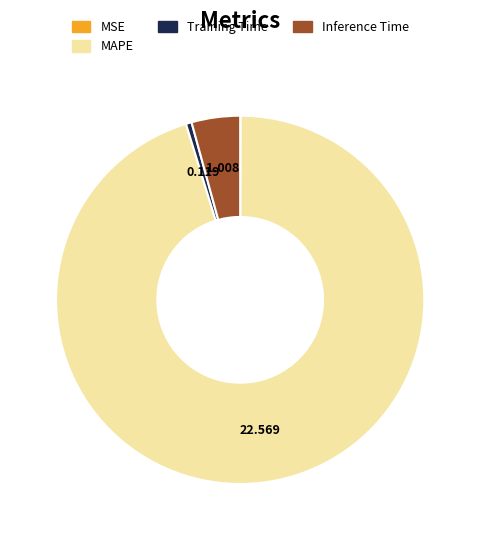

Does any single category account for the majority?

Yes